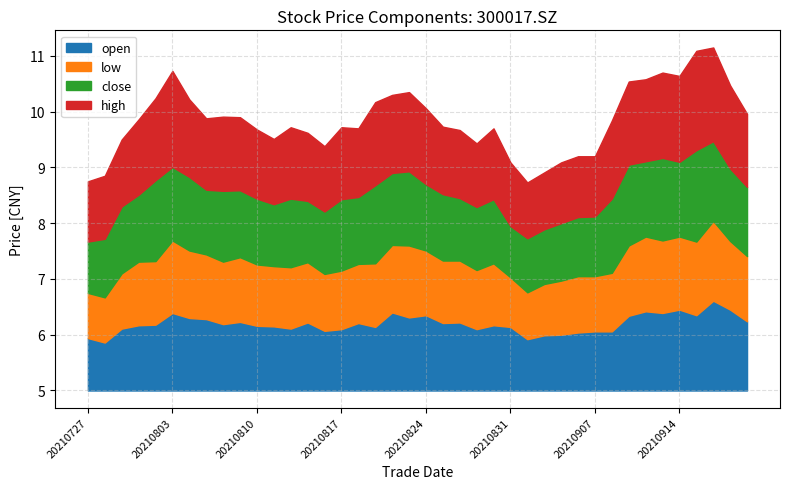

At which label does open first exceed 6?

20210729